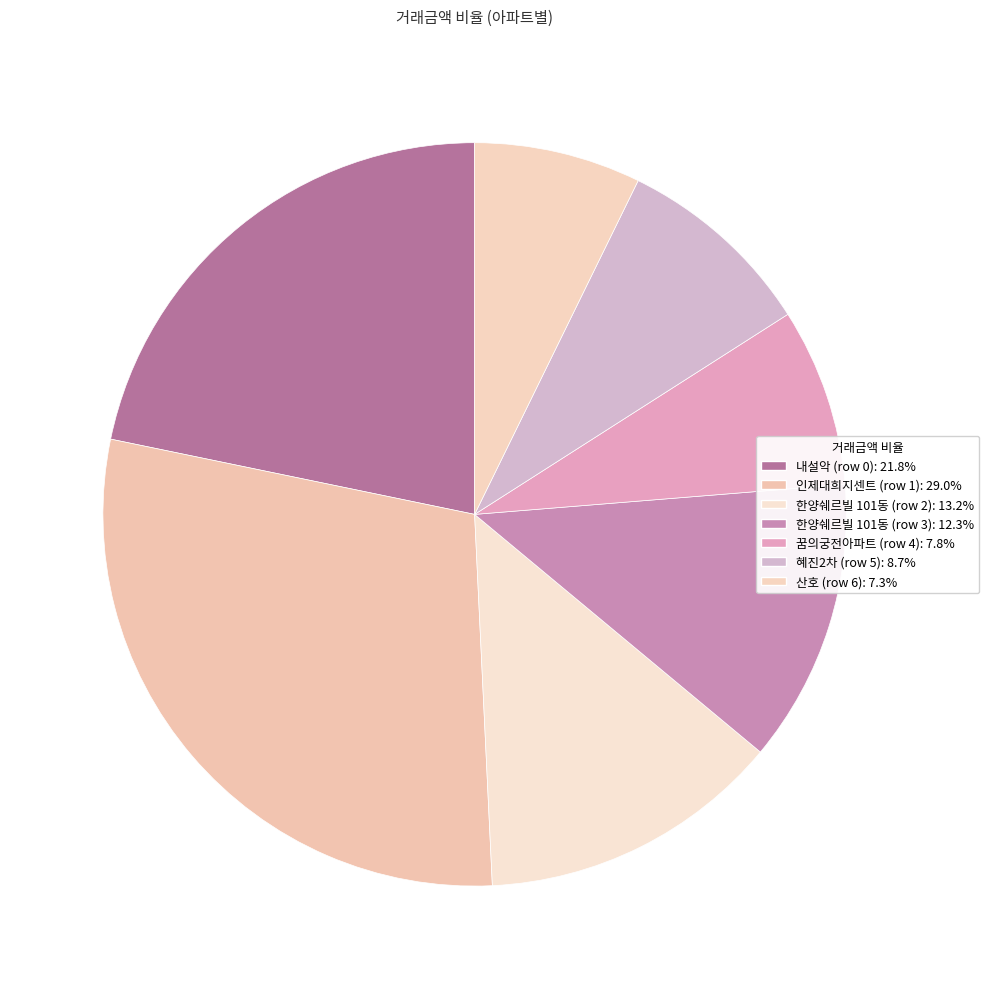

Do 인제대희지센트 (row 1) and 혜진2차 (row 5) together represent more than half of the pie?

No